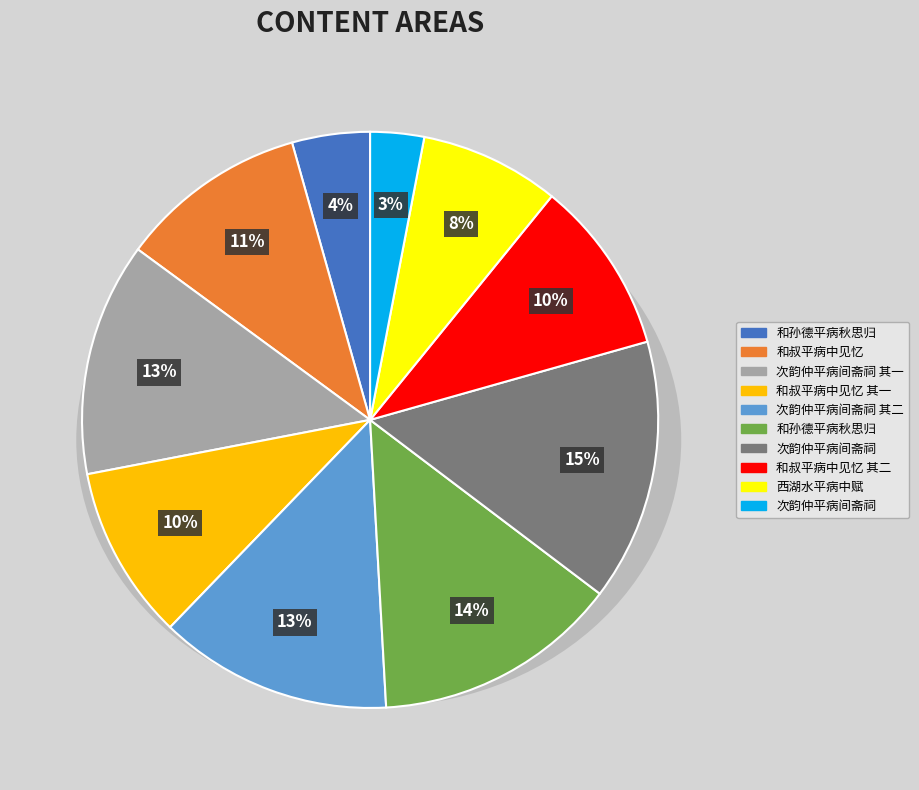

The 和孙德平病秋思归 slice represents 8% of the pie. True or false?

False